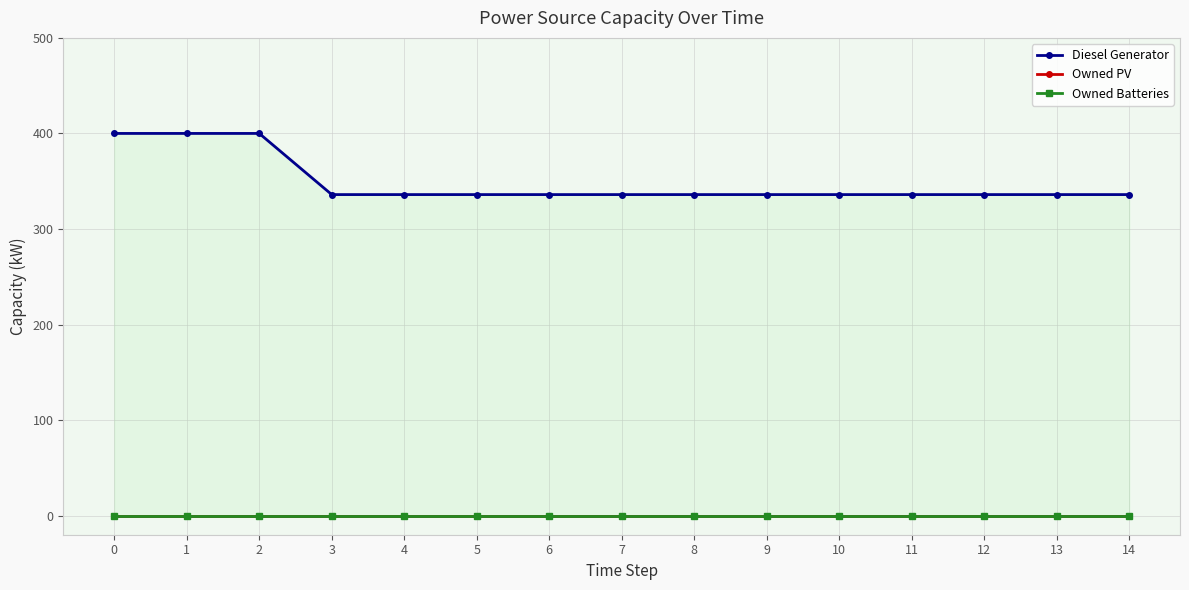

True or false: Owned Batteries and Diesel Generator cross at least once.

False